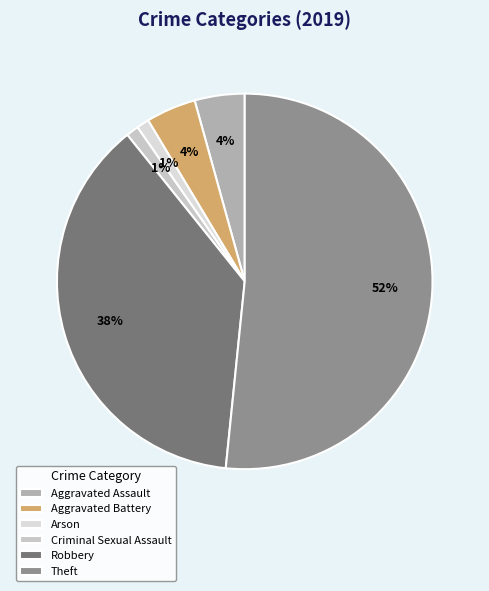

Approximately how many times larger is the value at Aggravated Assault compared to Criminal Sexual Assault?

4.0